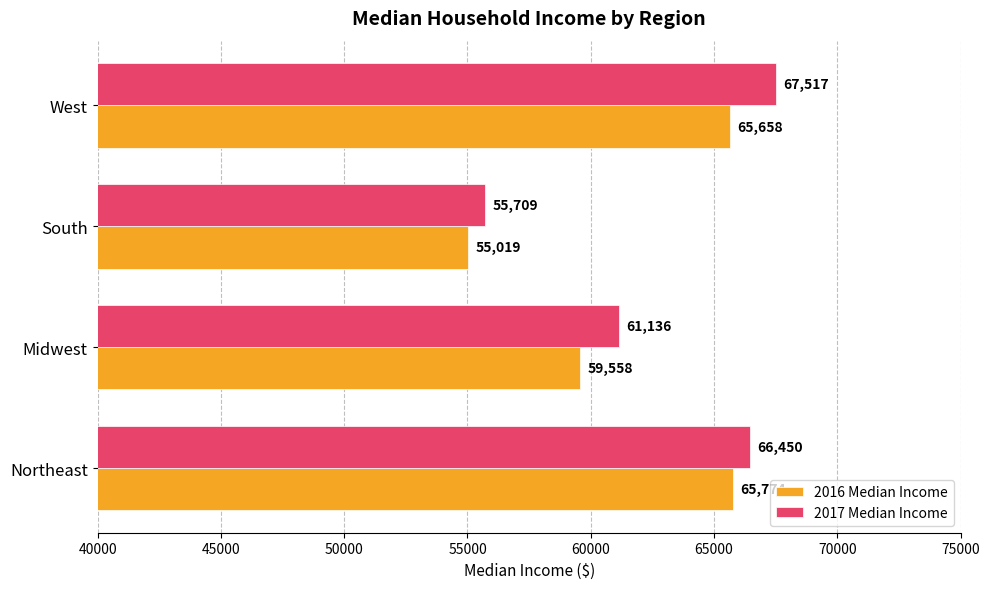

True or false: 2016 Median Income has a value of 18040 at Northeast.

False